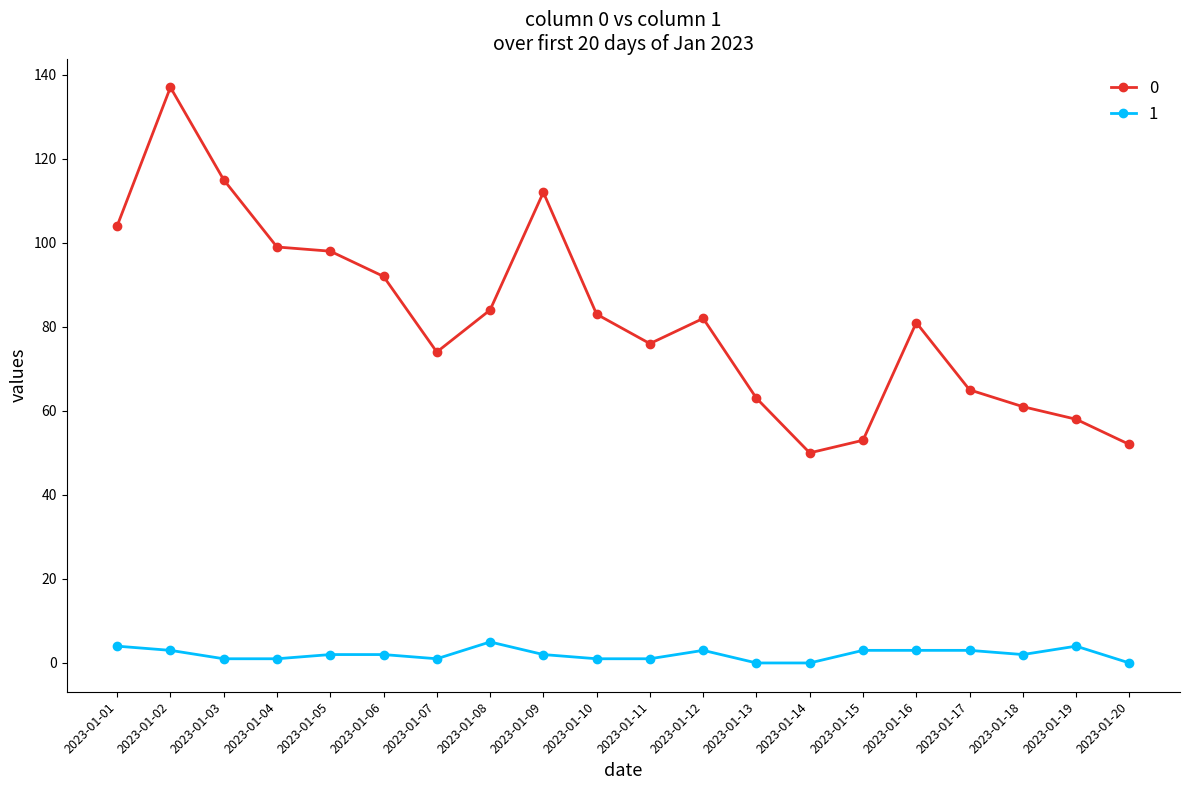

Is the value of 1 at 2023-01-06 greater than the value of 0 at 2023-01-01?

No